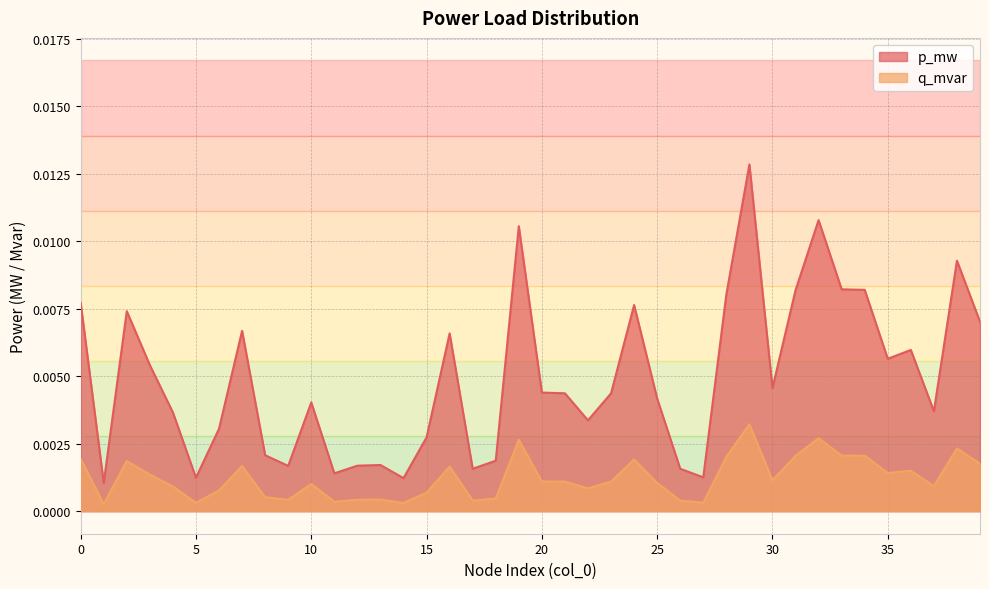

Between 37 and 5, which is larger?

37